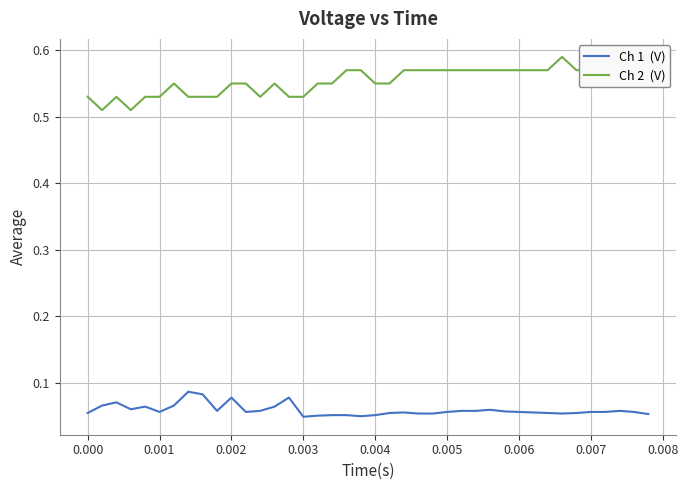

Is the value of Ch 2  (V) at 29 greater than the value of Ch 1  (V) at 0.004?

Yes